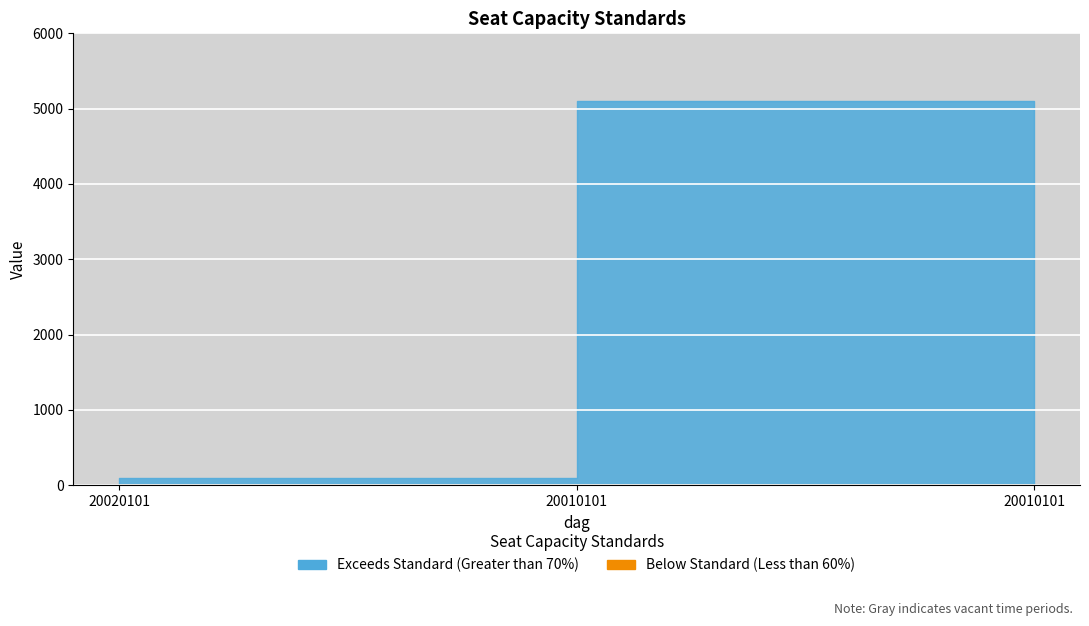

What is the spread (max minus min) of values at 20020101?

98